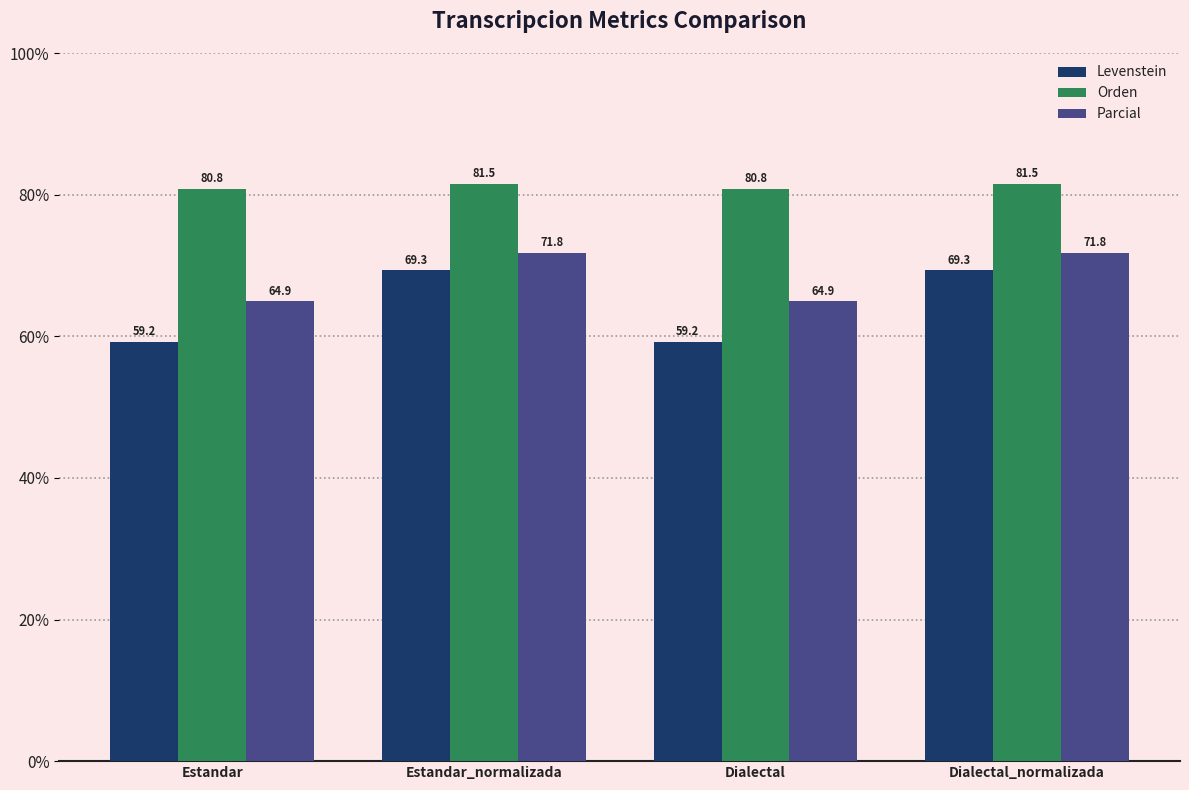

Reading right to left, transcribe all the data shown in this chart.

Levenstein: 69.3	59.2	69.3	59.2
Orden: 81.5	80.8	81.5	80.8
Parcial: 71.8	64.9	71.8	64.9